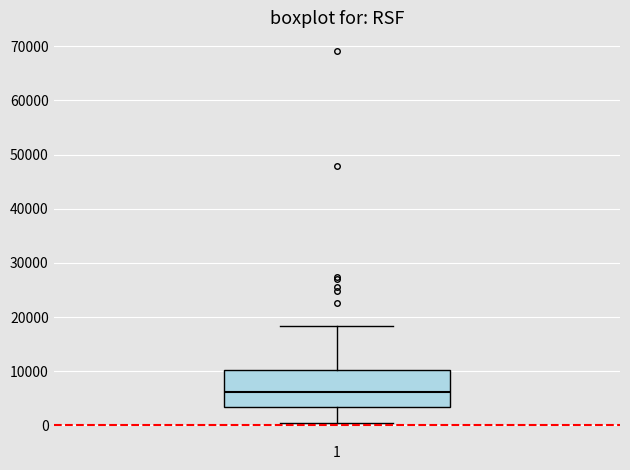

Read this box plot against the y-axis: the position of the median line, the range covered by the box, and the ends of both whiskers. The values are not printed on the chart, so give them approximately, as read against the axis.

median 6000, box 3000 to 10000, whiskers 1000 to 18000